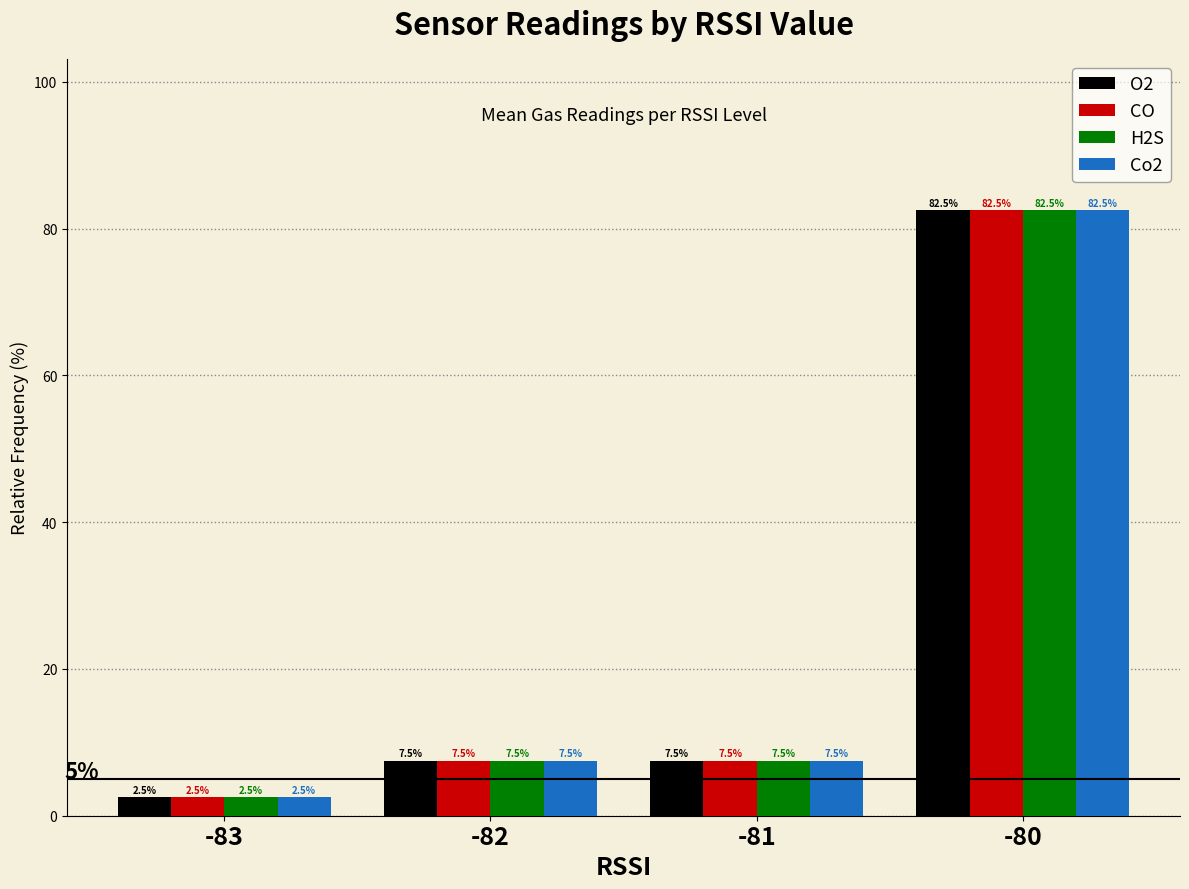

What value does the CO series have at -81?

7.5